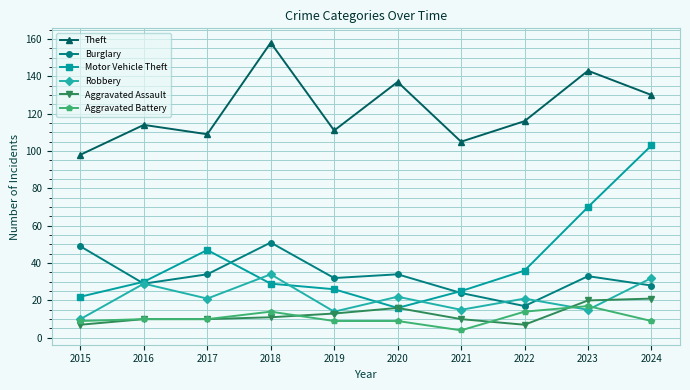

How many lines are shown in the chart?

6